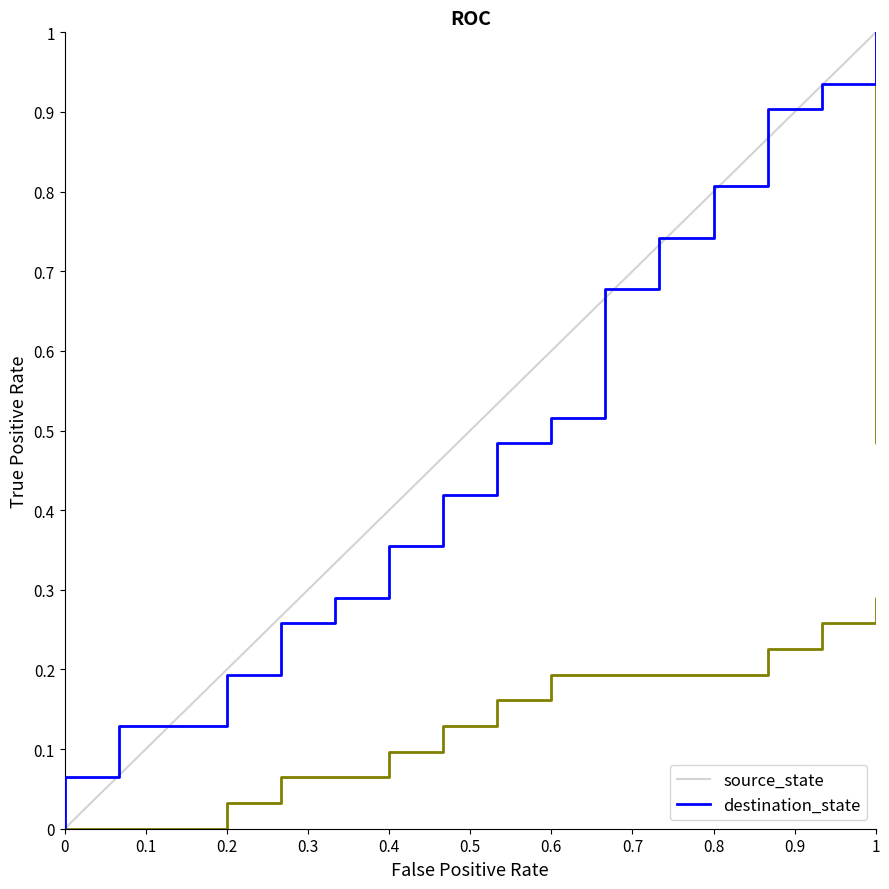

How many positive values does the destination_state series have?

31